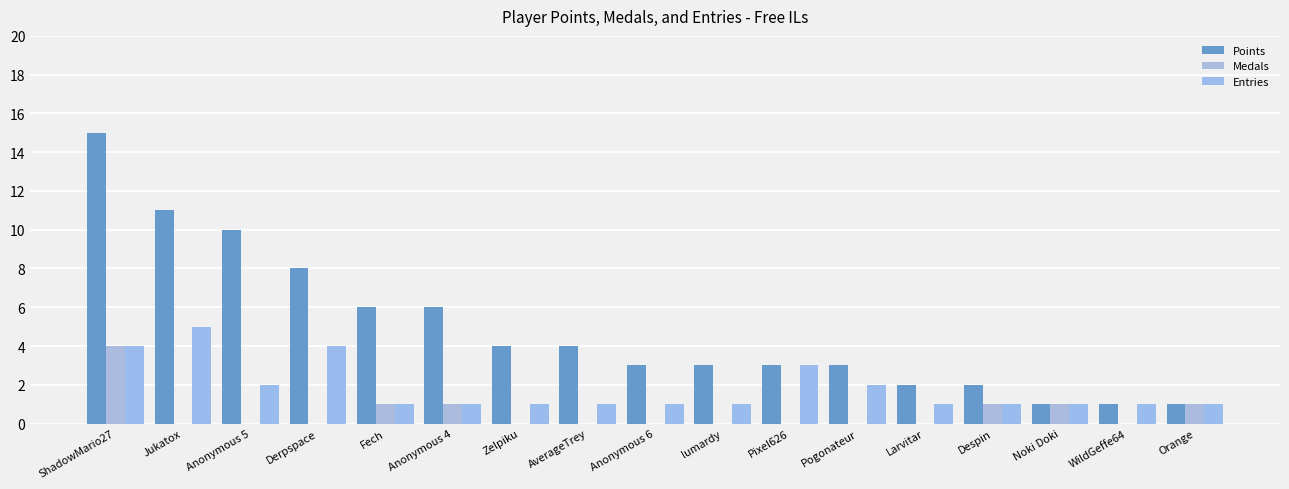

At which category does the chart reach its peak across all series?

ShadowMario27